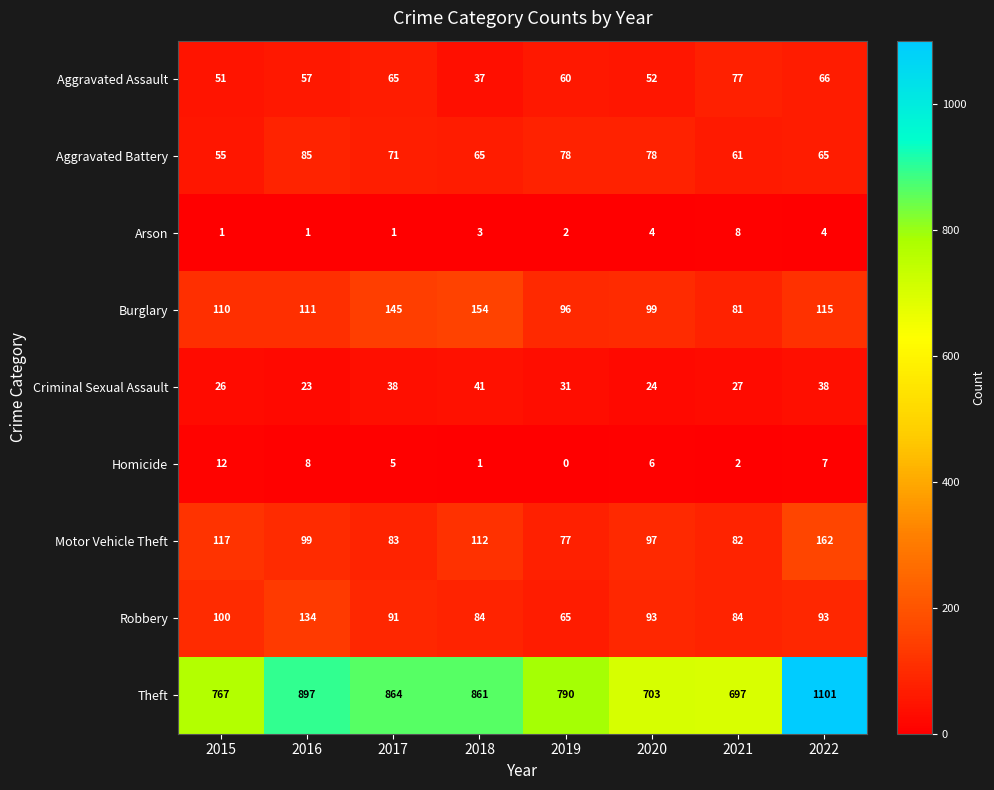

What is the maximum value shown in the chart?

1101